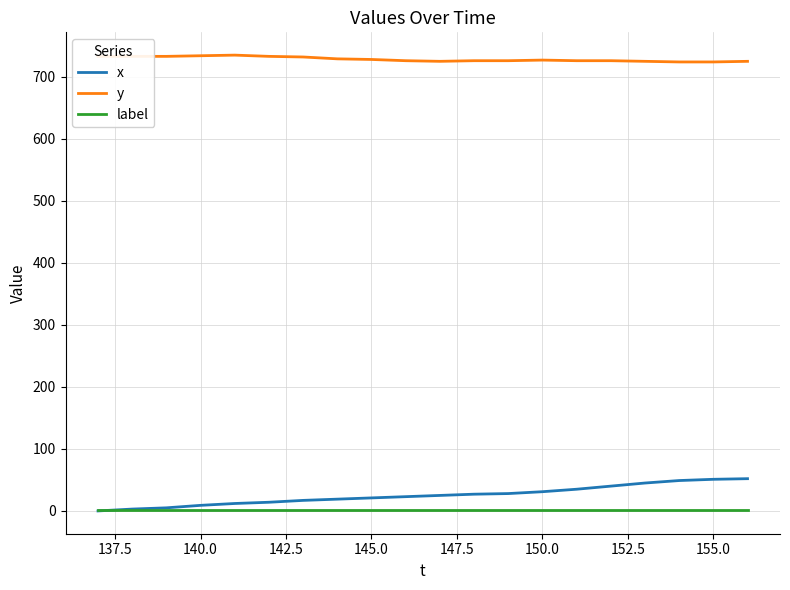

What is the maximum value for x?

52